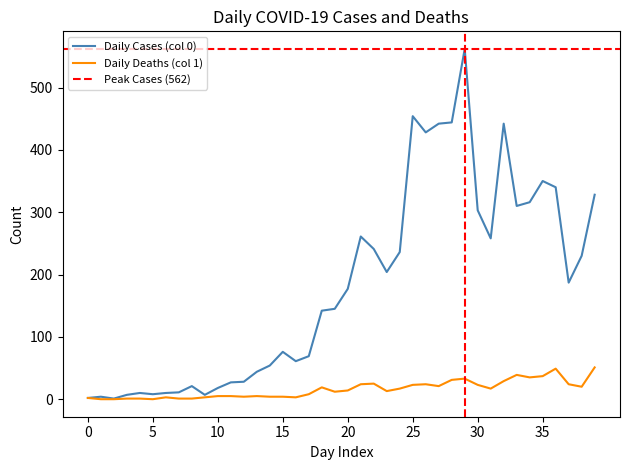

Reading left to right, extract all data points from this chart.

Daily Cases (col 0): 2	4	1	7	10	8	10	11	21	7	18	27	28	44	54	76	61	69	142	145	177	261	241	204	236	454	428	442	444	562	303	258	442	310	316	350	340	187	230	328
Daily Deaths (col 1): 2	0	0	1	1	0	3	1	1	3	5	5	4	5	4	4	3	8	19	12	14	24	25	13	17	23	24	21	31	33	23	17	29	39	35	37	49	24	20	51